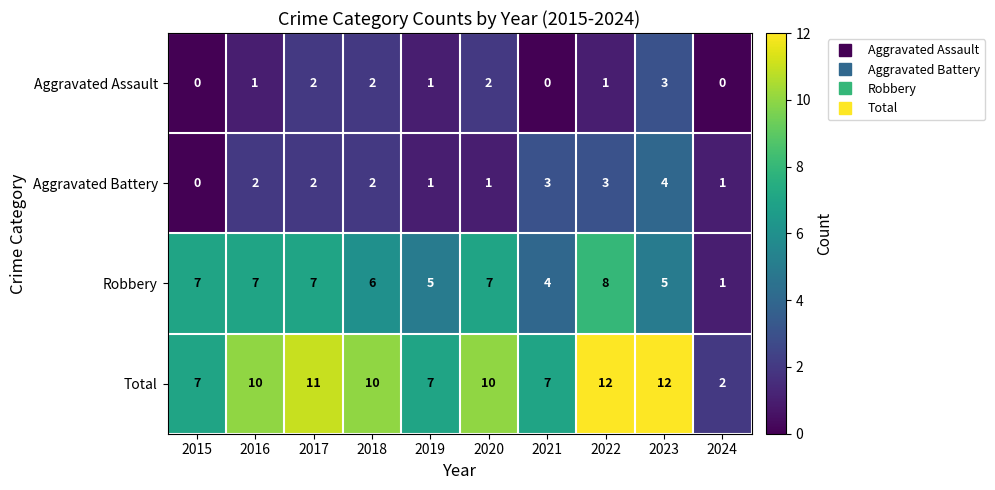

List the series in order of their peak value, highest first.

Total, Robbery, Aggravated Battery, Aggravated Assault